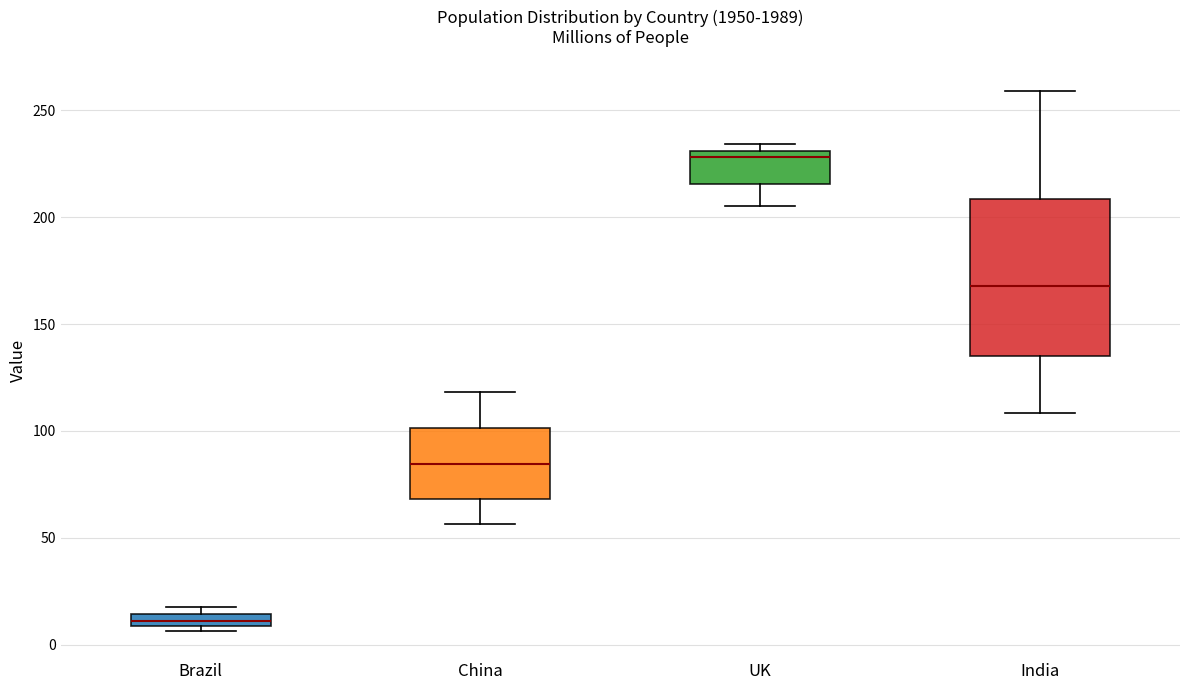

Which box has the highest median line?

UK